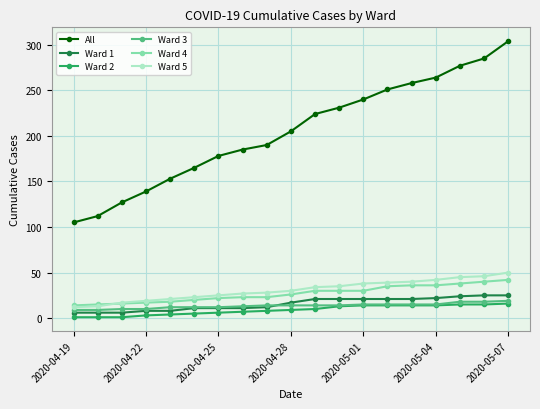

Count the number of data series in this chart.

6